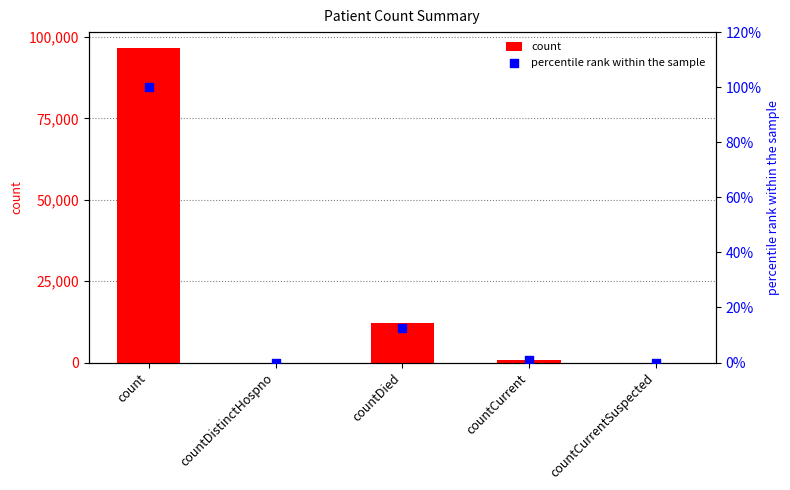

Which series has the largest total across all categories?

count